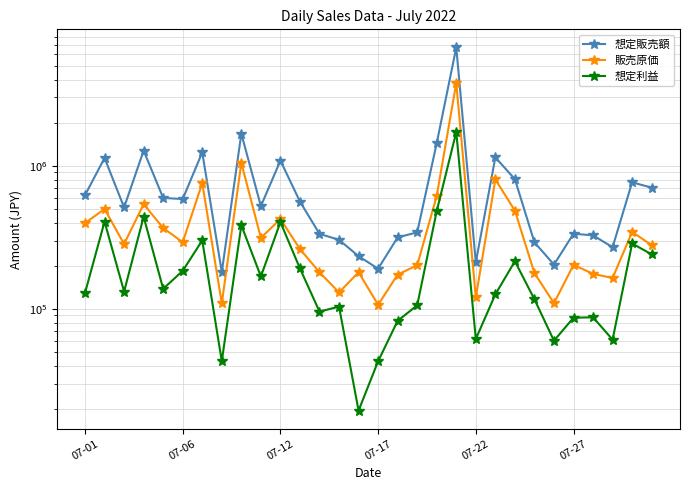

What is the sum of all 販売原価 values?

13529098.5